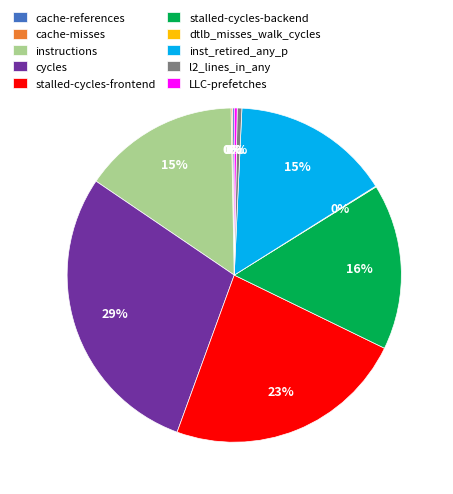

The stalled-cycles-backend slice represents 9% of the pie. True or false?

False